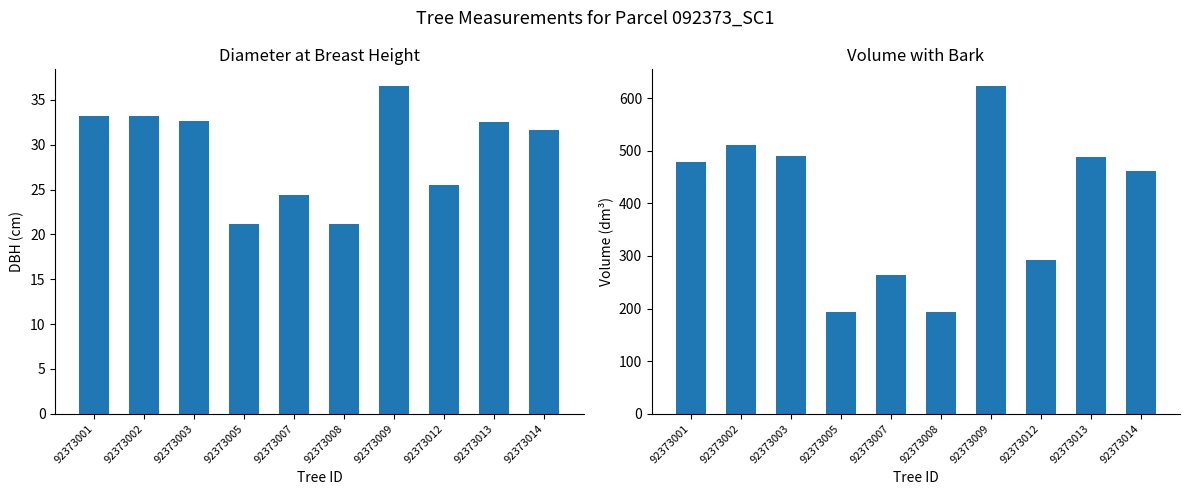

The value of v_con_corteza at 92373014 is 155.8. True or false?

False